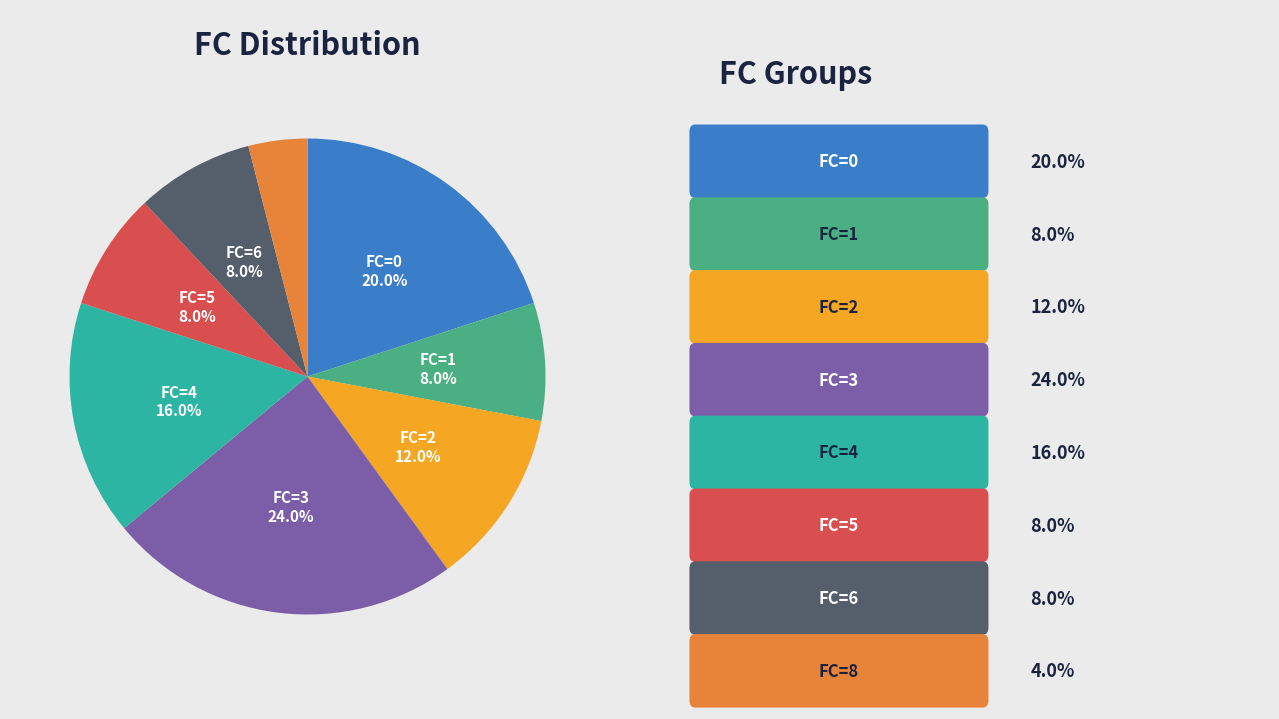

Does any single category account for the majority?

No